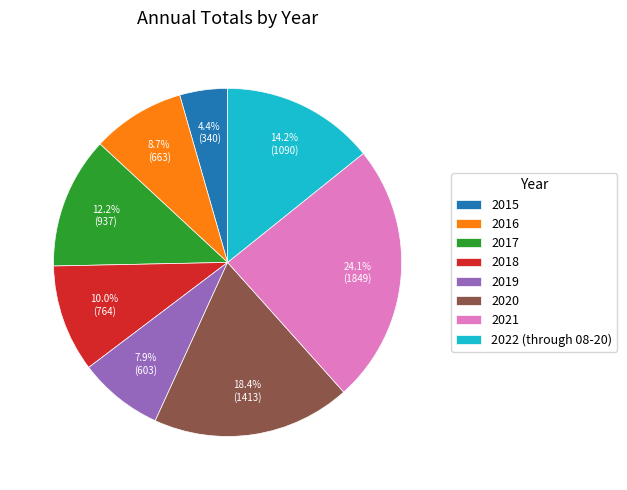

Is 2022 (through 08-20) the majority of the pie?

No